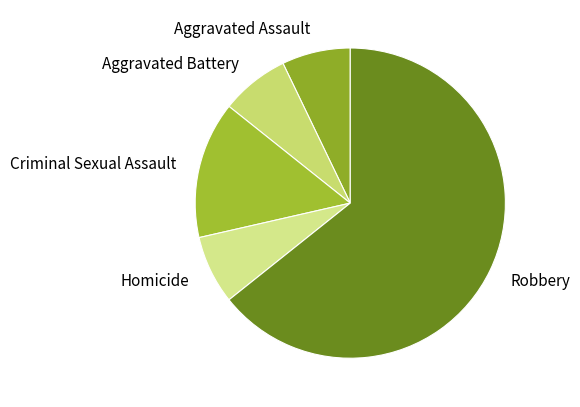

What is the majority slice?

Robbery